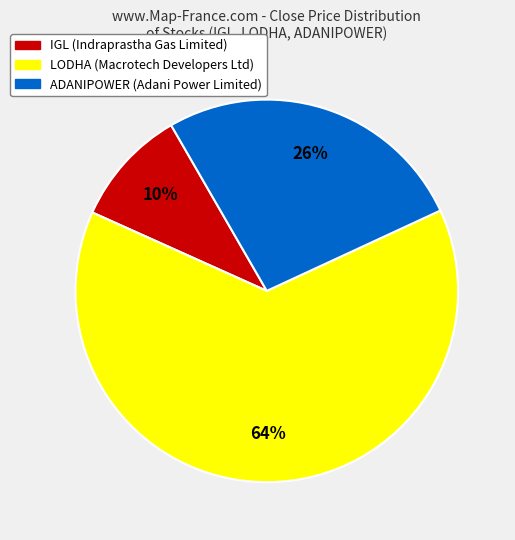

Is there any slice that represents more than half of the pie?

Yes